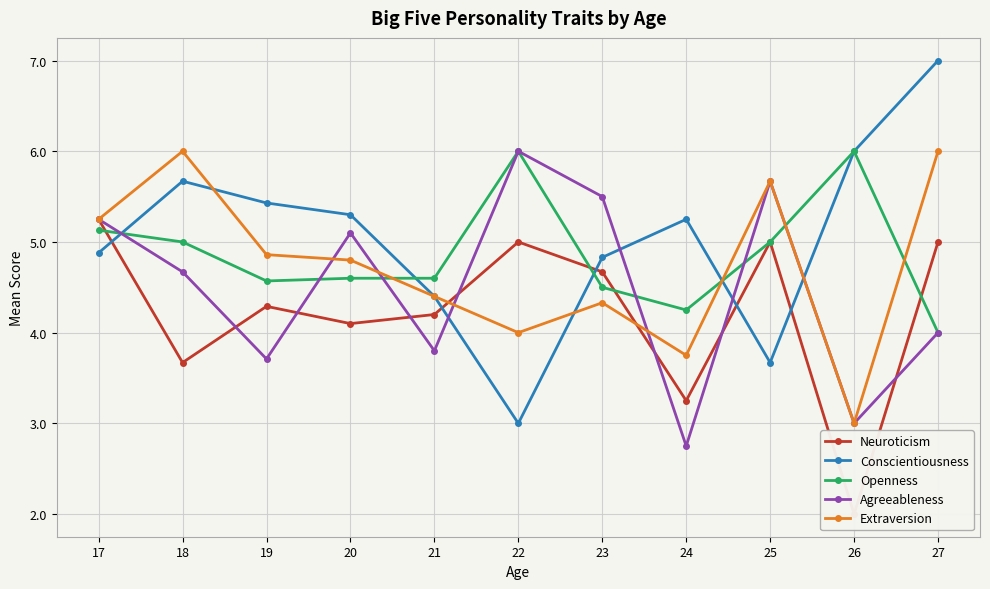

In Conscientiousness, how many points are higher than both neighbors (excluding endpoints)?

2